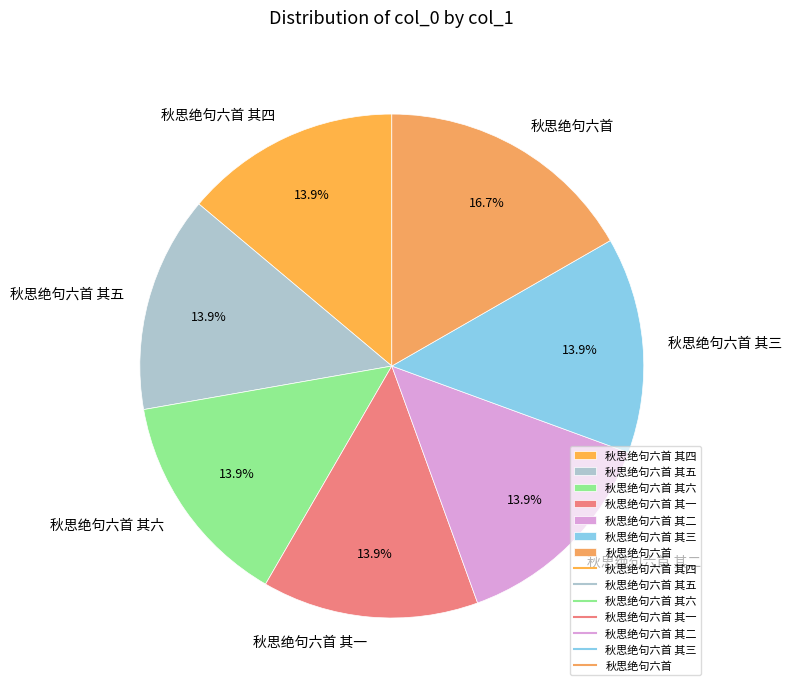

What is the largest slice in the pie chart?

秋思绝句六首